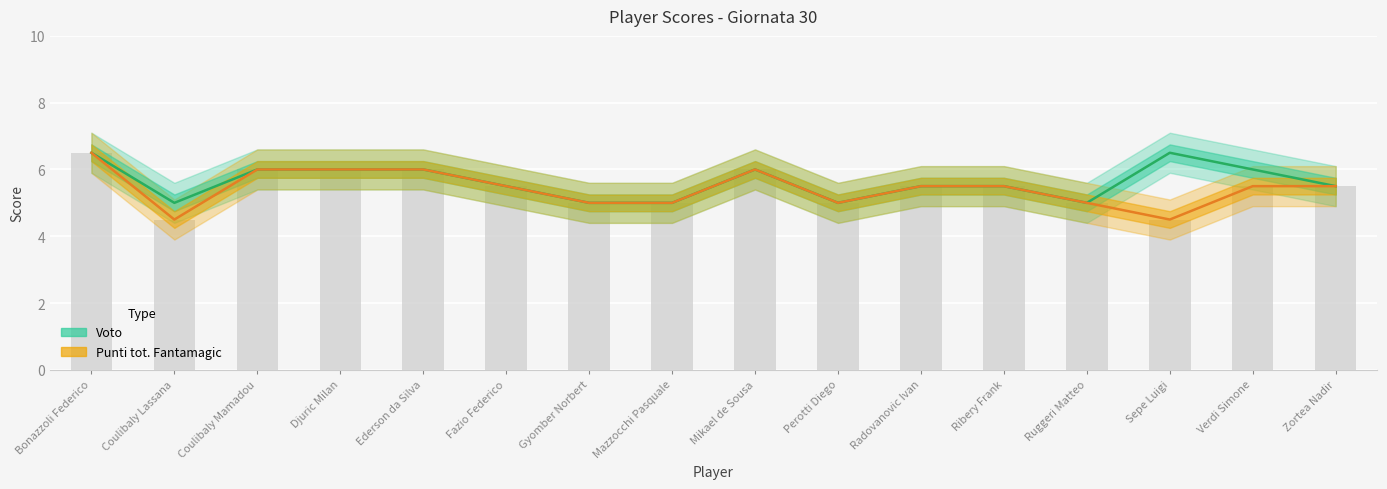

Reading left to right, extract all data points from this chart.

Voto: Bonazzoli Federico=6.5	Coulibaly Lassana=5.0	Coulibaly Mamadou=6.0	Djuric Milan=6.0	Ederson da Silva=6.0	Fazio Federico=5.5	Gyomber Norbert=5.0	Mazzocchi Pasquale=5.0	Mikael de Sousa=6.0	Perotti Diego=5.0	Radovanovic Ivan=5.5	Ribery Frank=5.5	Ruggeri Matteo=5.0	Sepe Luigi=6.5	Verdi Simone=6.0	Zortea Nadir=5.5
Punti tot. Fantamagic: Bonazzoli Federico=6.5	Coulibaly Lassana=4.5	Coulibaly Mamadou=6.0	Djuric Milan=6.0	Ederson da Silva=6.0	Fazio Federico=5.5	Gyomber Norbert=5.0	Mazzocchi Pasquale=5.0	Mikael de Sousa=6.0	Perotti Diego=5.0	Radovanovic Ivan=5.5	Ribery Frank=5.5	Ruggeri Matteo=5.0	Sepe Luigi=4.5	Verdi Simone=5.5	Zortea Nadir=5.5